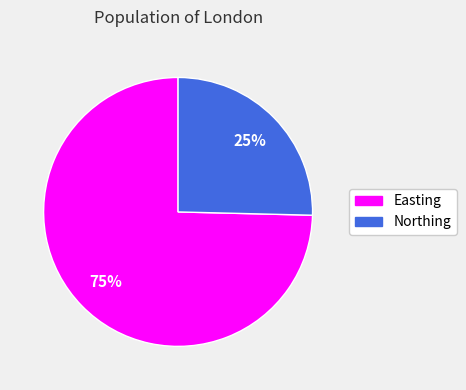

To the nearest percent, what percentage of the pie is Easting?

75%